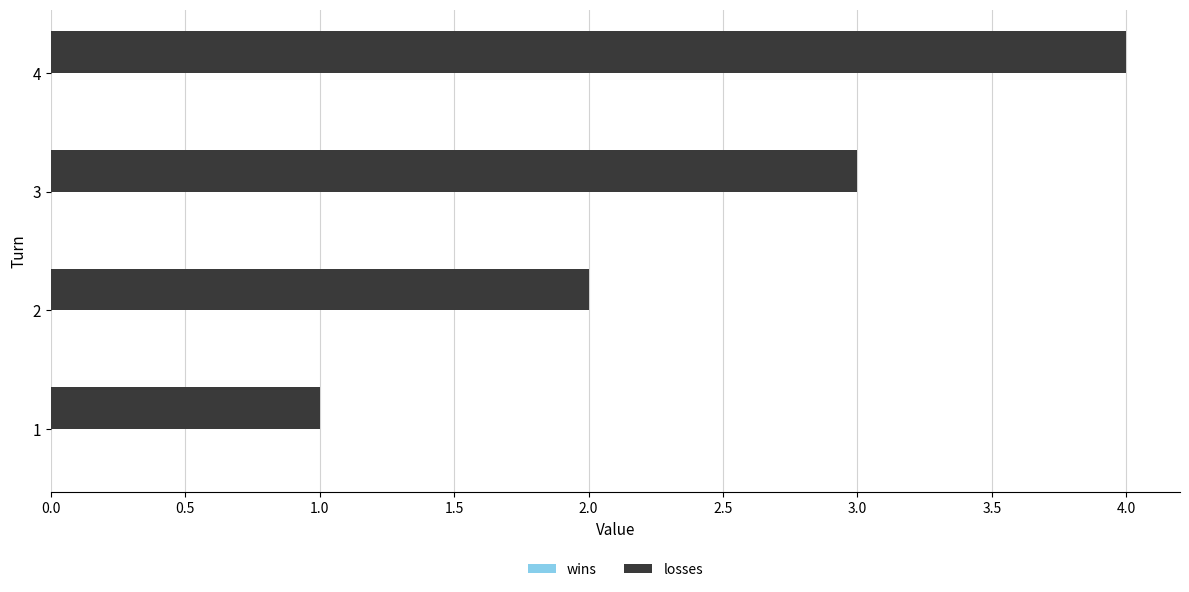

How many bars are there in total?

4